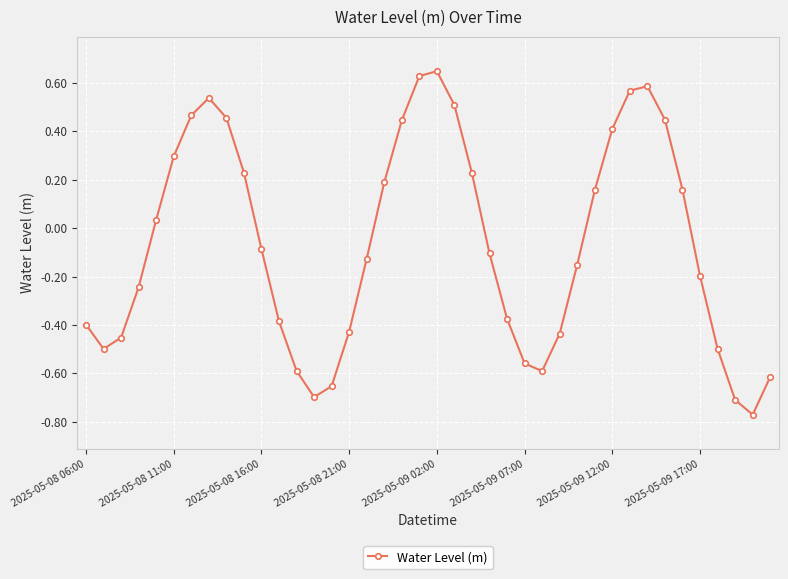

Does the chart have visible grid lines?

Yes